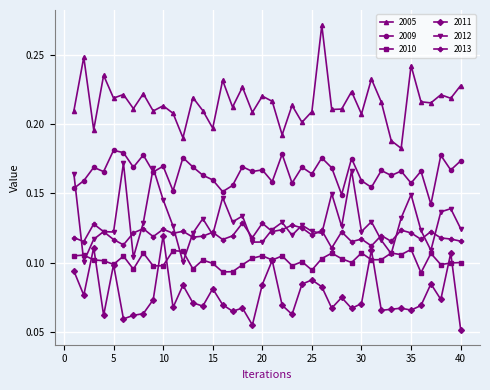

Count the 2005 values in the range 0 to 1.

40